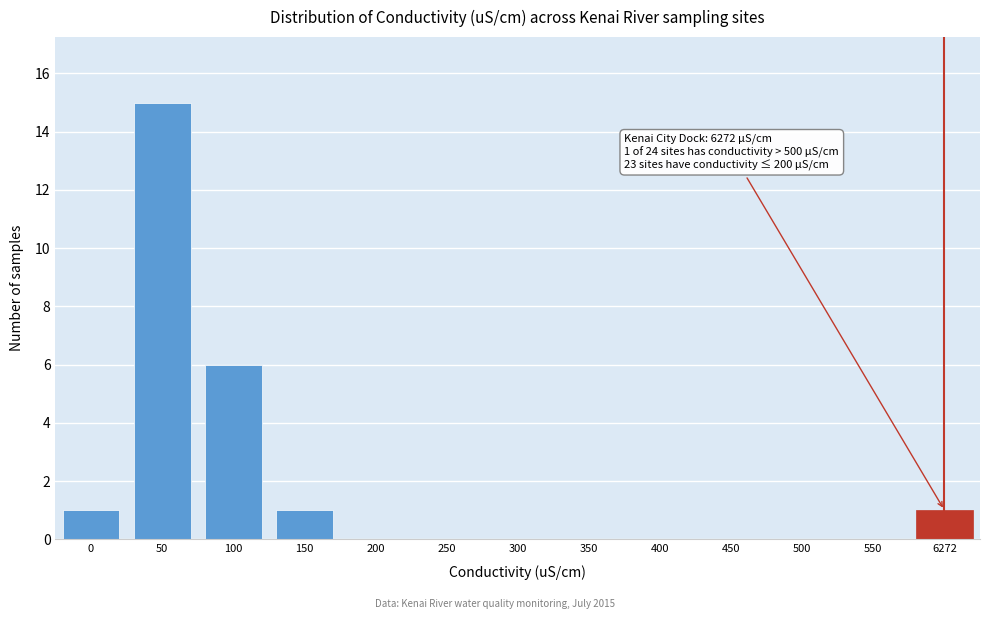

Reading left to right, list all the values displayed in this chart.

0=1	50=15	100=6	150=1	200=0	250=0	300=0	350=0	400=0	450=0	500=0	550=0	6272=1